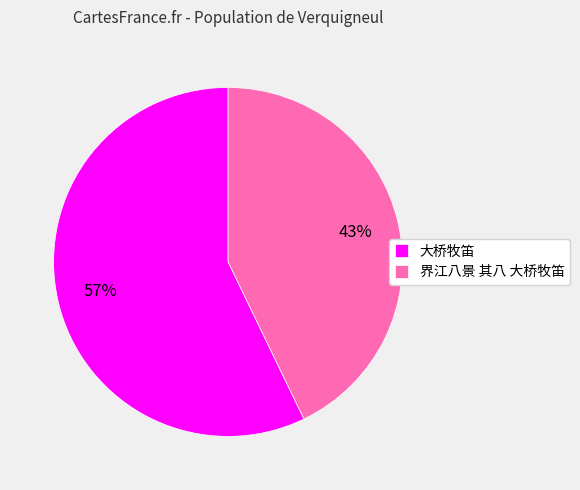

What percentage is the 界江八景 其八 大桥牧笛 slice, to the nearest percent?

43%